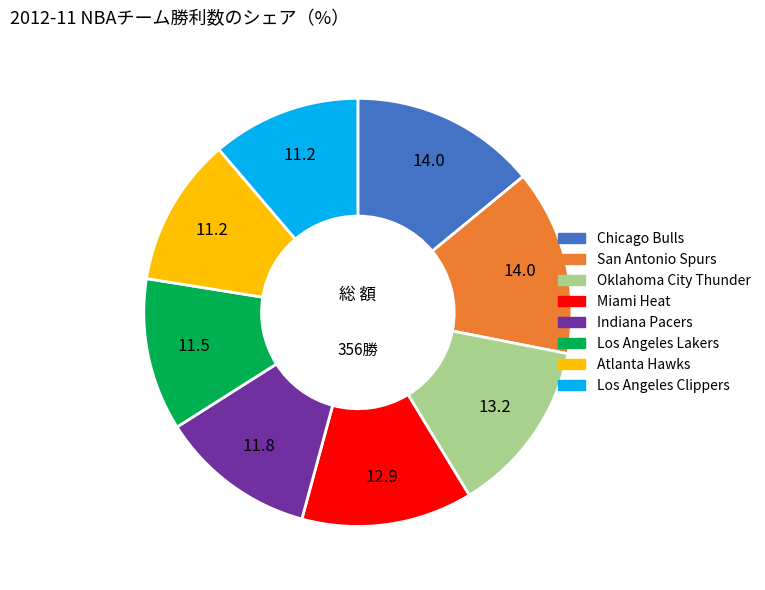

True or false: Indiana Pacers accounts for 12% of the total.

True